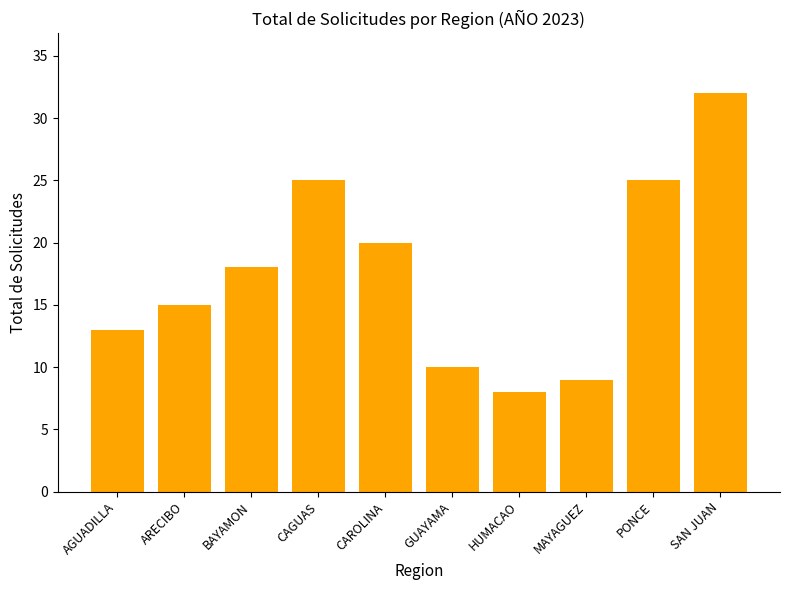

What is the minimum value shown in the chart?

8